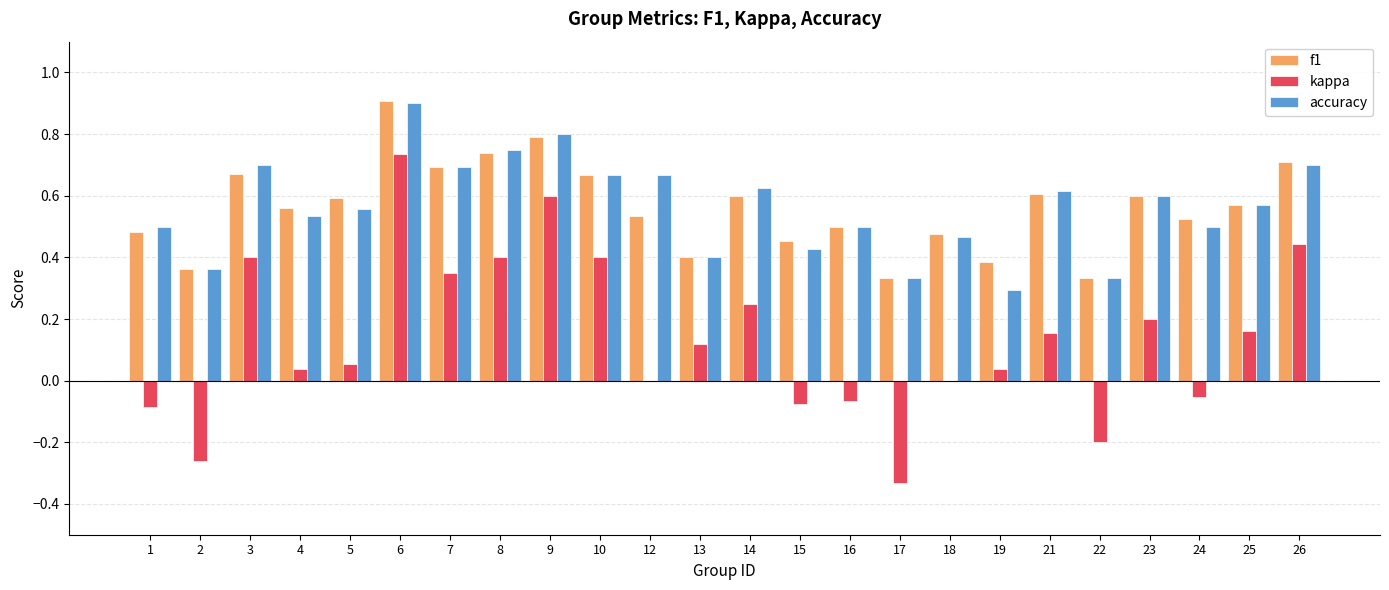

The accuracy series shows 0.3 at 4. True or false?

False